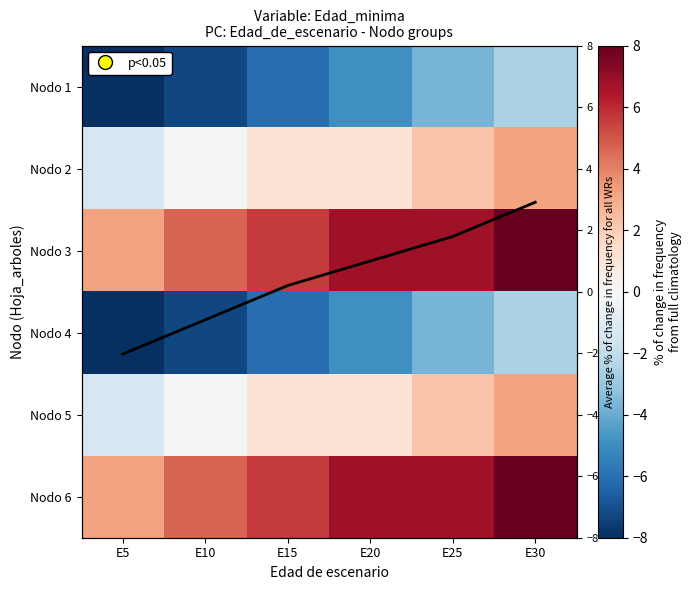

What is the sum of the Nodo 5 values at E25 and E15?

3.3